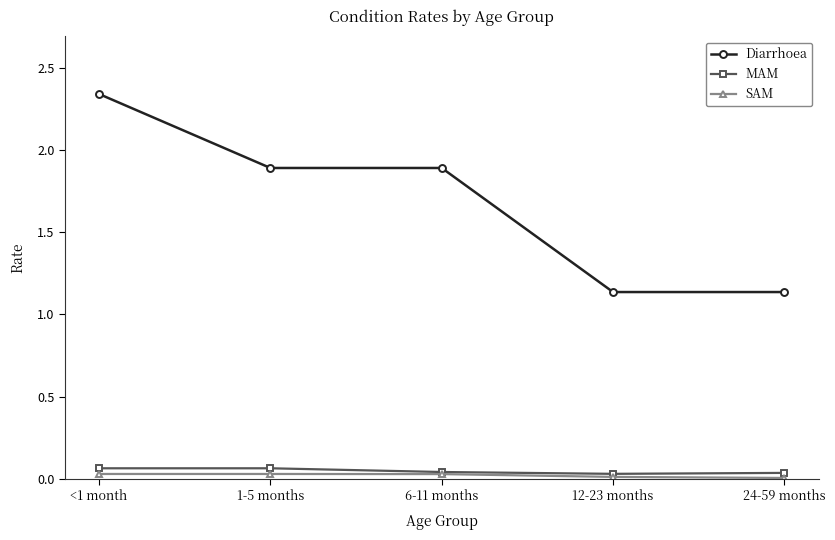

What position from the right is 12-23 months?

2